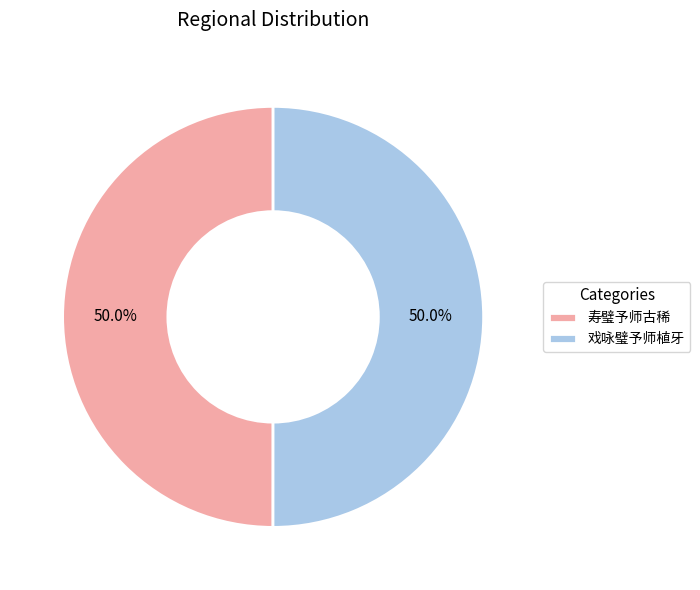

How many segments does this pie chart have?

2